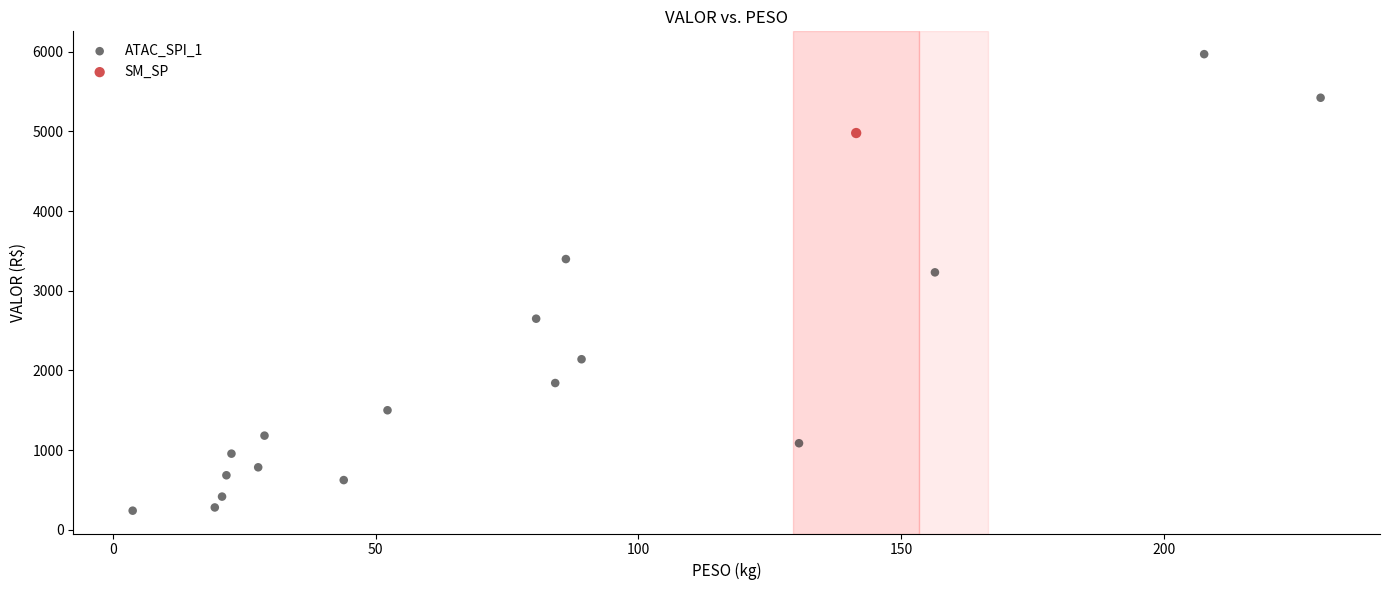

What are all the series names shown in the legend?

ATAC_SPI_1, SM_SP